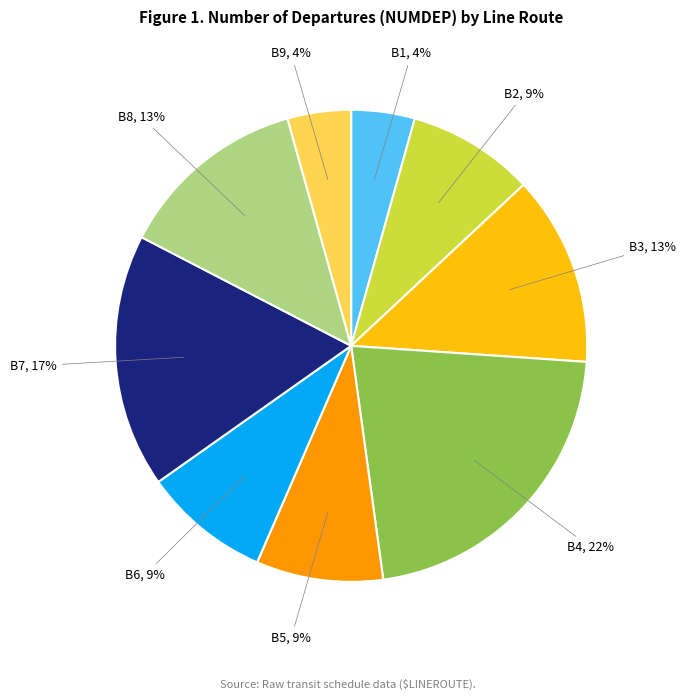

To the nearest percent, what is the average slice percentage?

11%